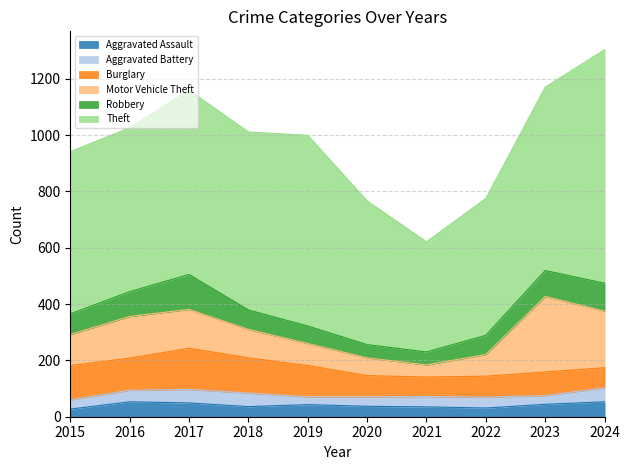

How many lines are shown in the chart?

6